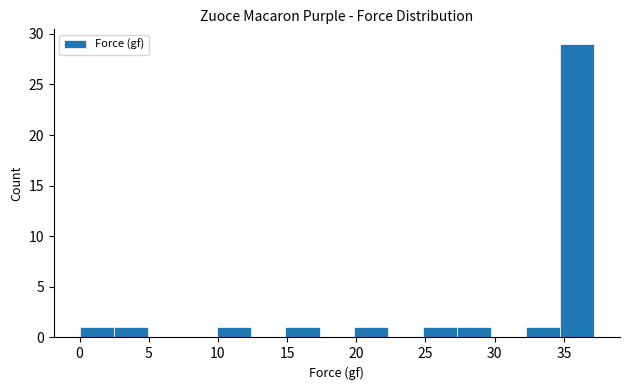

Reading left to right, transcribe this chart: for each bar, give the range it covers on the x-axis and its height. Neither the bar edges nor the heights are printed on the chart, so give them approximately, as read against the axes.

0.0 to 2.5: 1
2.5 to 5.0: 1
5.0 to 7.5: 0
7.5 to 10.0: 0
10.0 to 12.5: 1
12.5 to 15.0: 0
15.0 to 17.5: 1
17.5 to 20.0: 0
20.0 to 22.5: 1
22.5 to 25.0: 0
25.0 to 27.5: 1
27.5 to 30.0: 1
30.0 to 32.0: 0
32.0 to 34.5: 1
34.5 to 37.0: 29